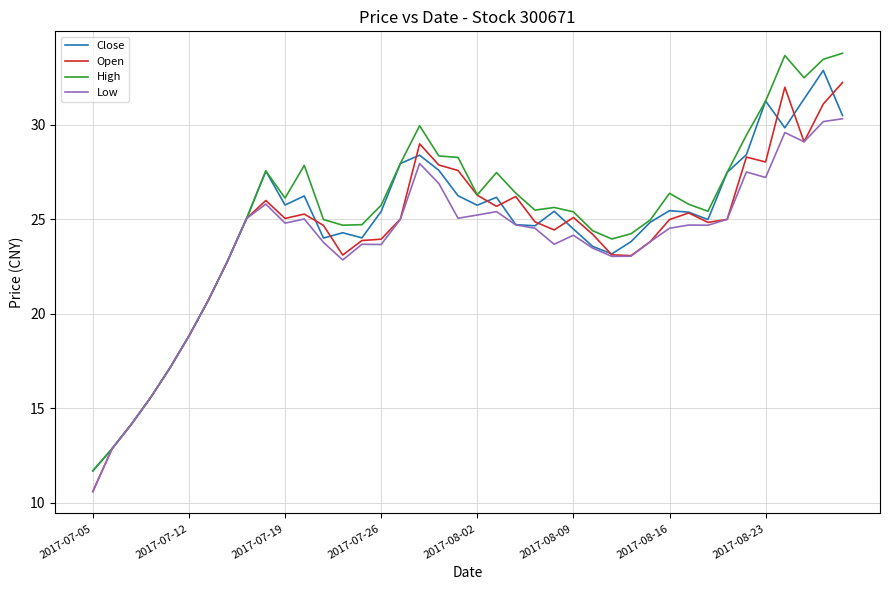

What is the lowest value of the Open series?

10.6